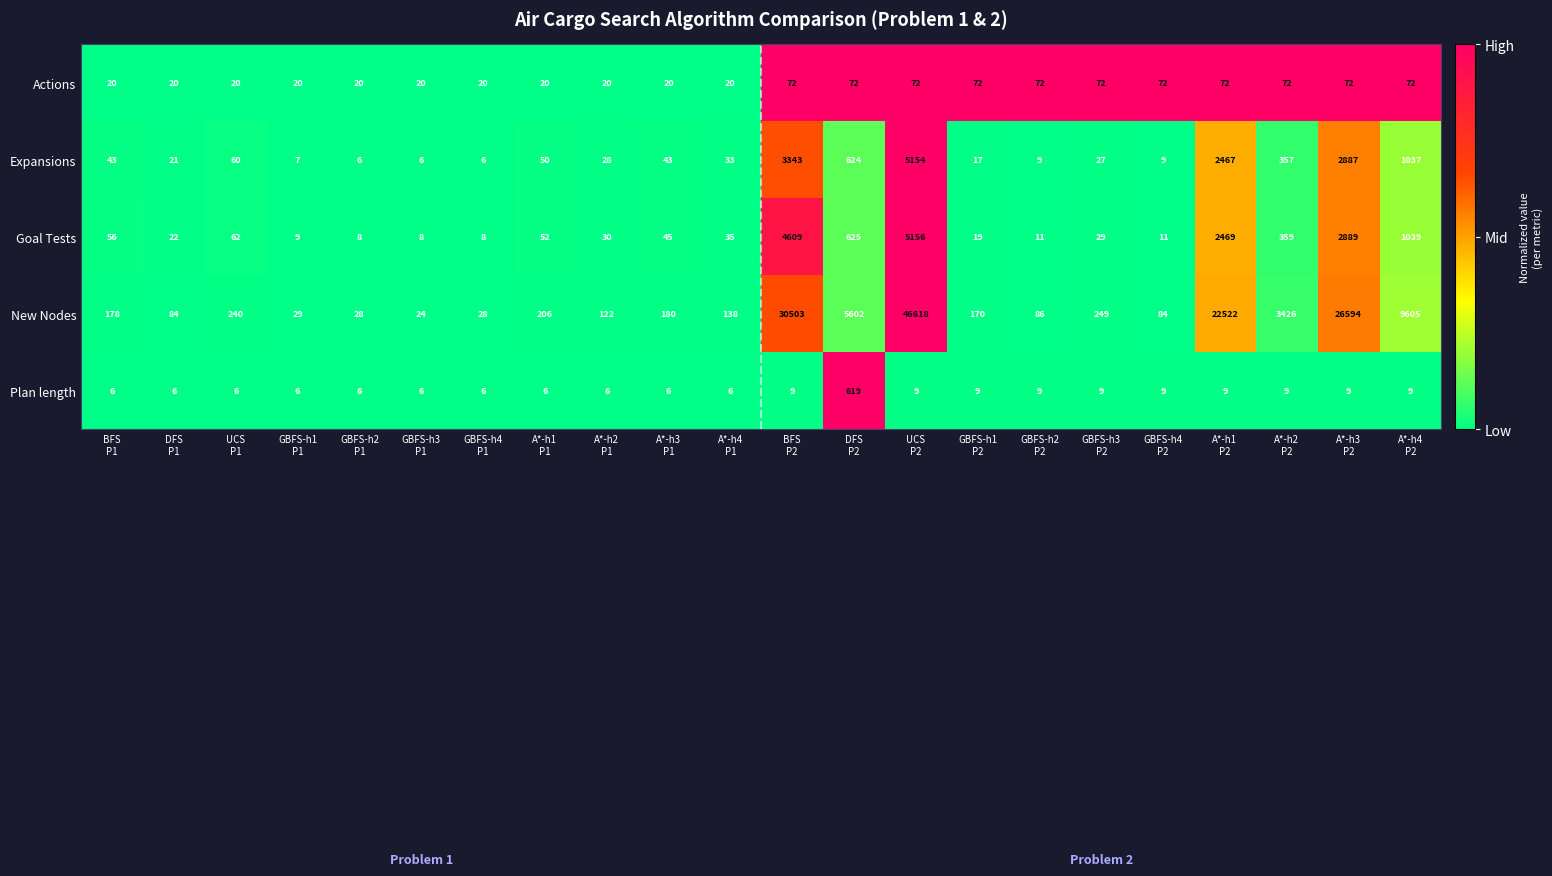

What is the spread (max minus min) of values at A*-h2
P2?

3417